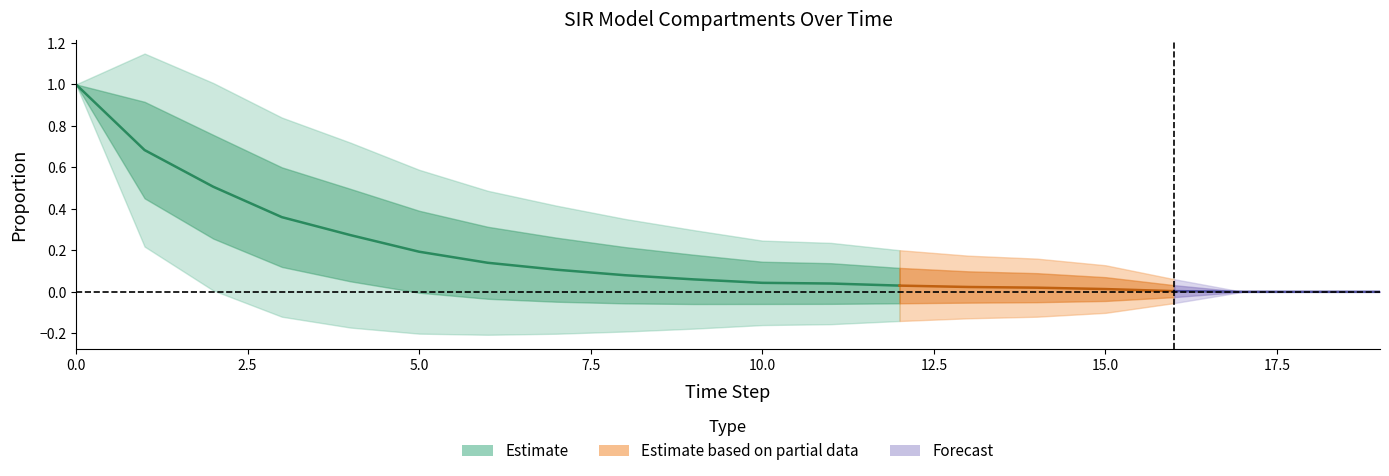

List the labels in order of I value, smallest first.

17, 18, 19, 16, 15, 14, 13, 12, 11, 10, 9, 8, 7, 6, 5, 4, 3, 2, 1, 0